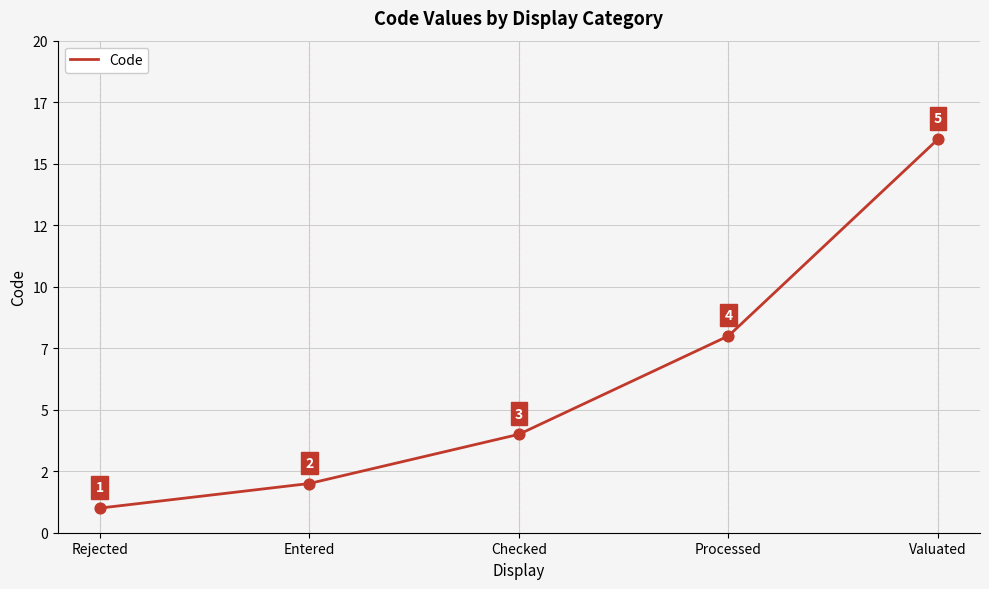

Which has a higher value, Processed or Valuated?

Valuated